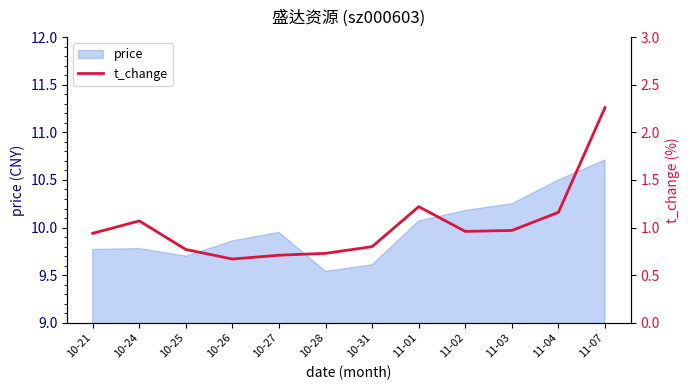

What is the sum of all values?

12.3